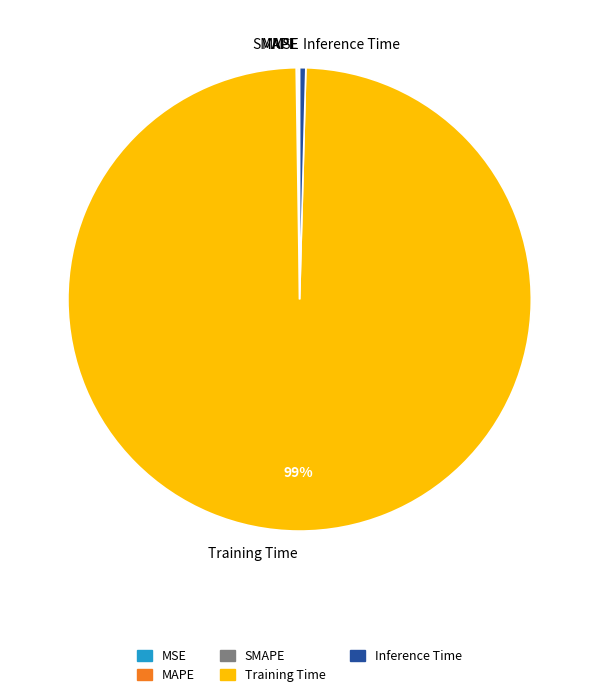

Does Training Time account for over 50% of the chart?

Yes